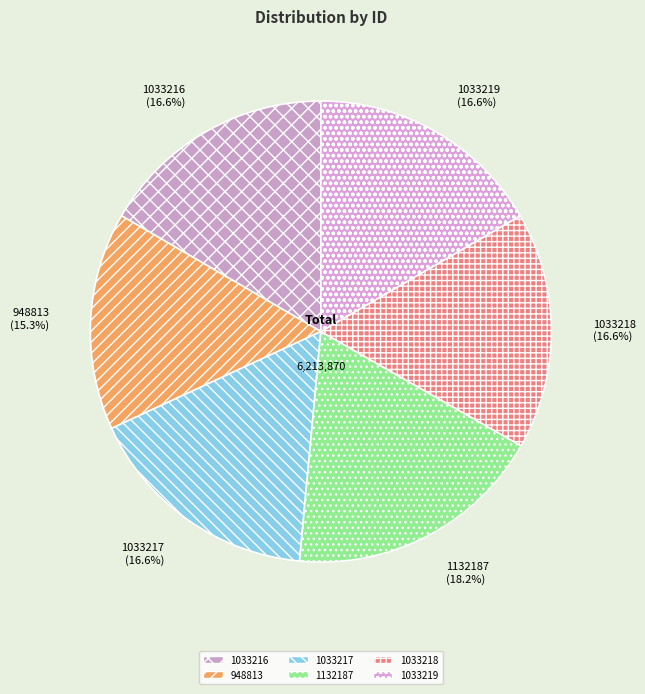

Approximately how many times larger is the value at 1033219 compared to 1033217?

1.0